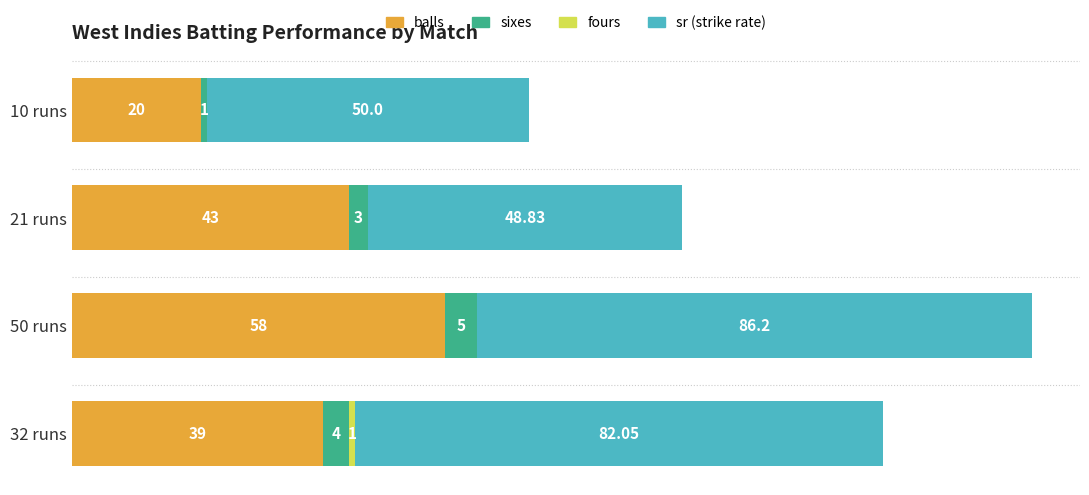

At which category is the sum across all series the highest?

50 runs